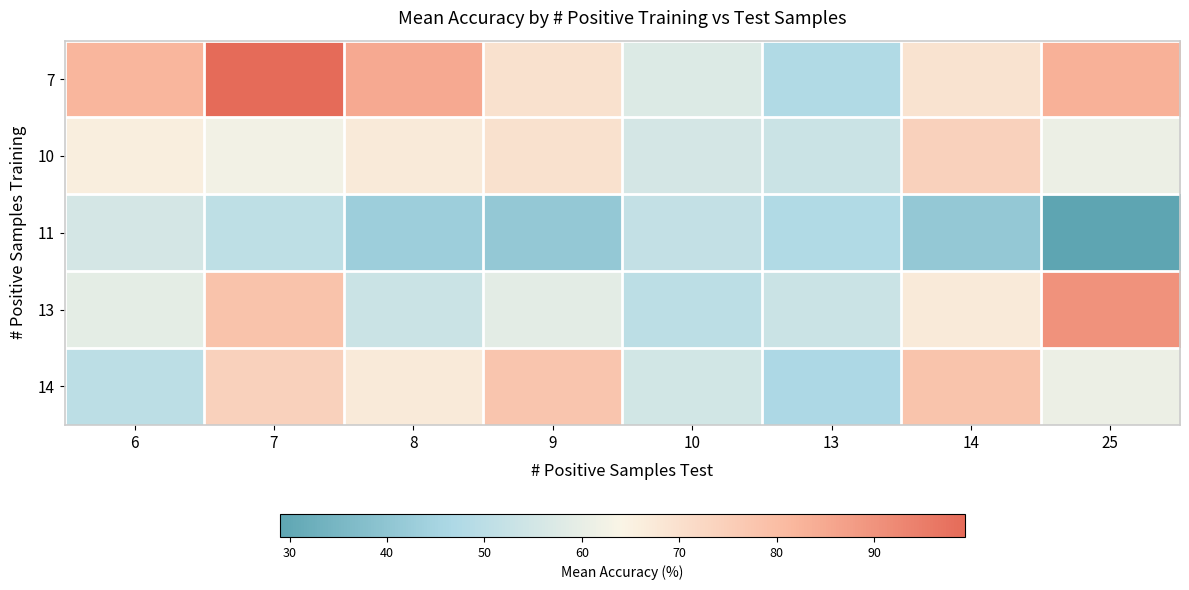

List the series in order of their peak value, highest first.

7, 13, 14, 10, 11